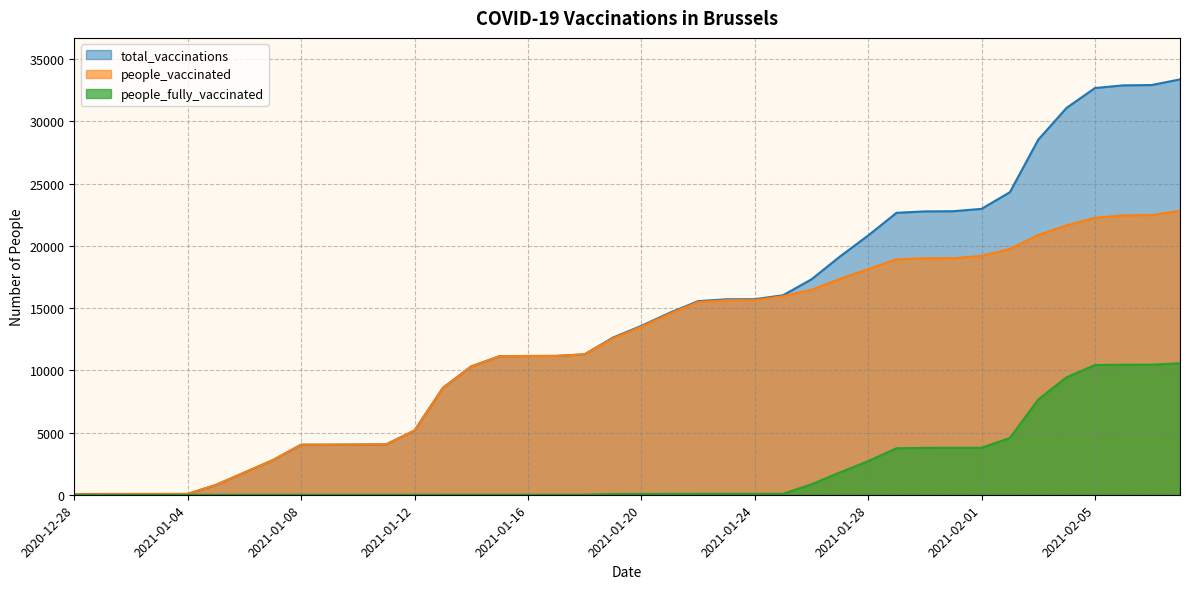

How many lines are shown in the chart?

3